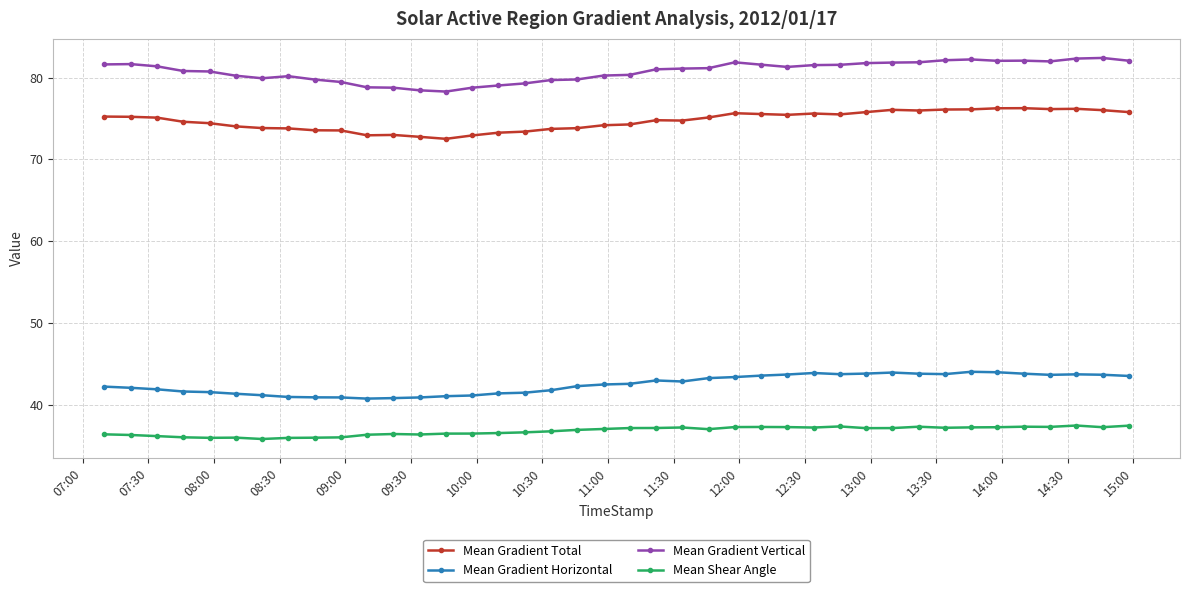

What is the lowest value of the Mean Gradient Horizontal series?

40.8